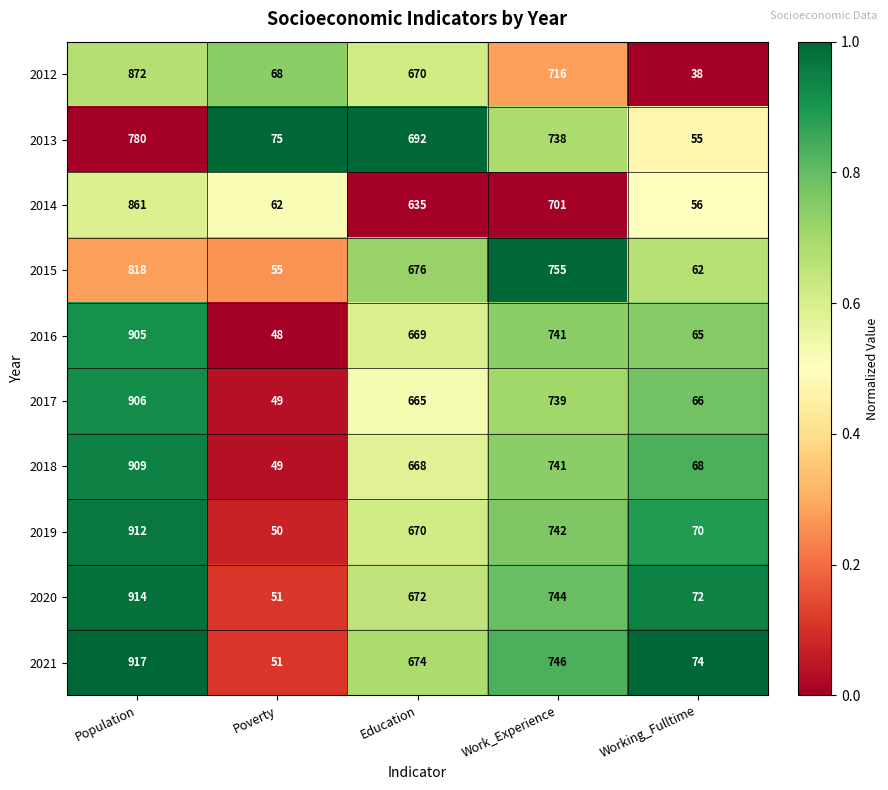

At how many categories does at least one series exceed 68?

5